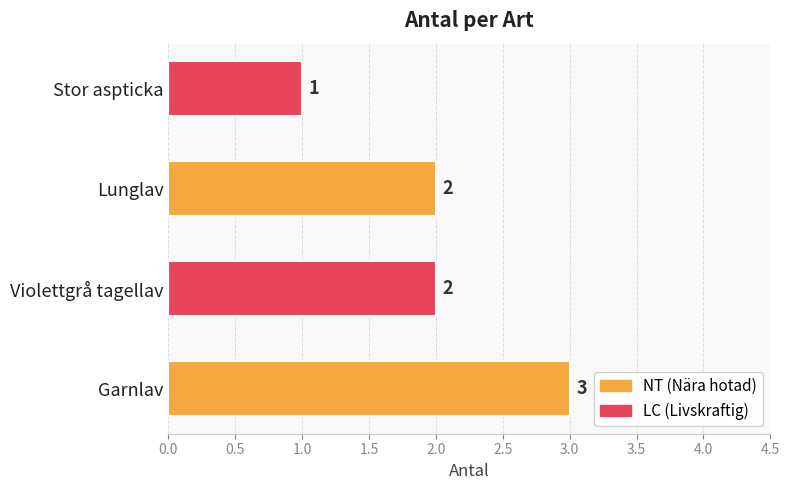

What is the sum of all values?

8